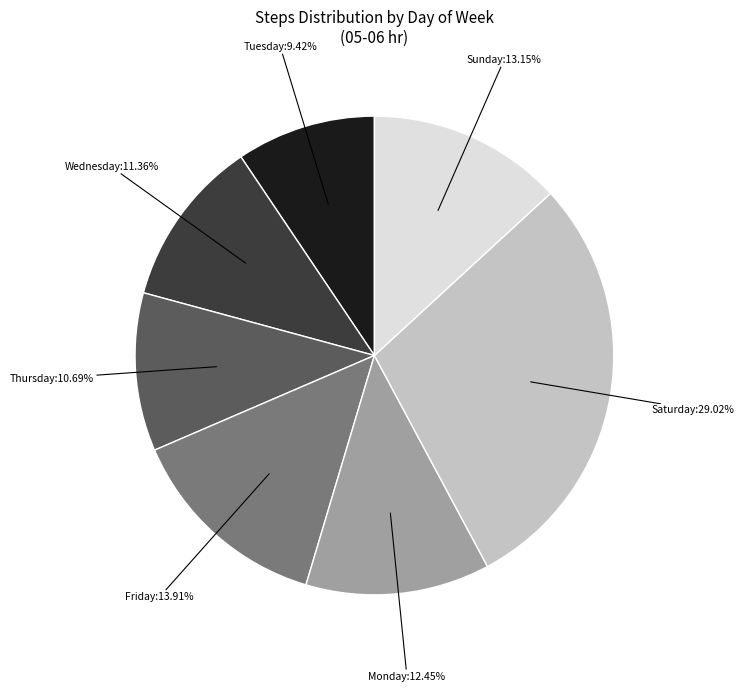

Is there a majority slice in this chart?

No